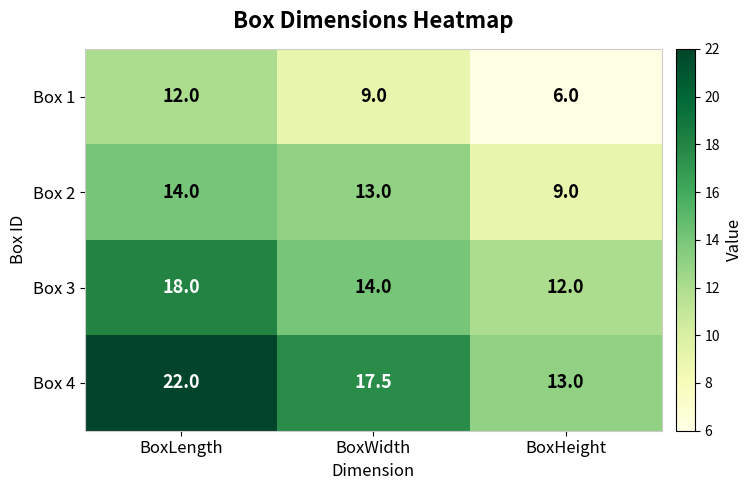

What is the approximate value of Box 4 at BoxWidth?

17.5